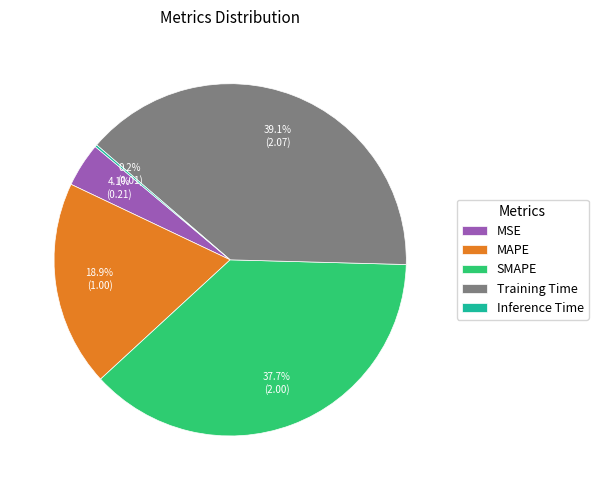

To the nearest percent, what percentage of the pie is MSE?

4%